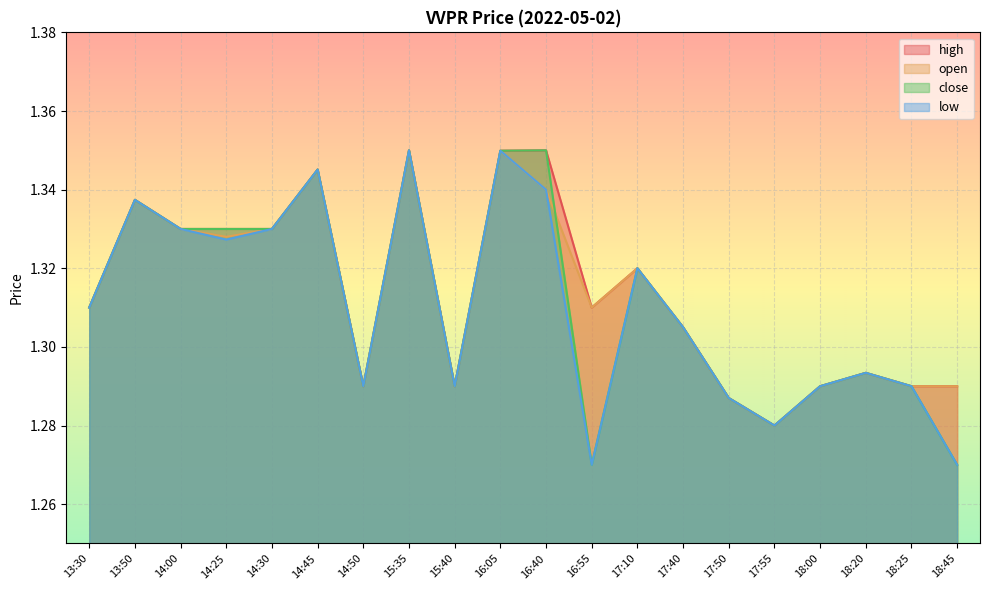

Which series changed the most between 17:40 and 18:00?

high